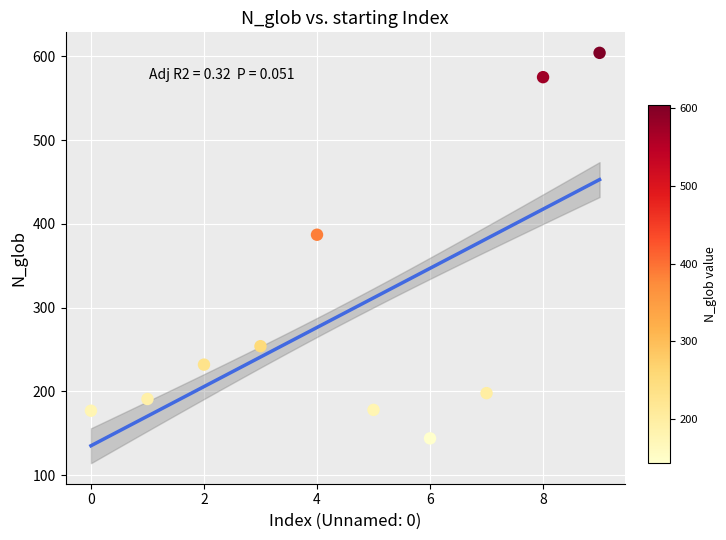

What is the average Y value?

294